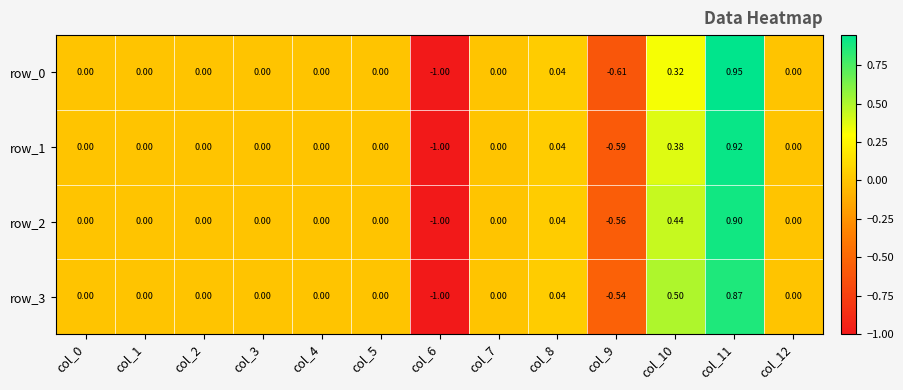

Which category has the highest value in the row_0 series?

col_11